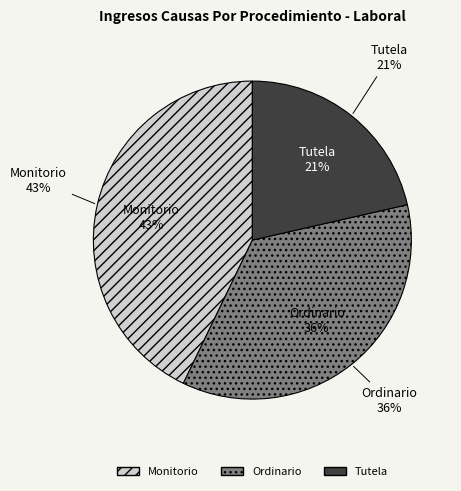

Does Monitorio account for over 50% of the chart?

No